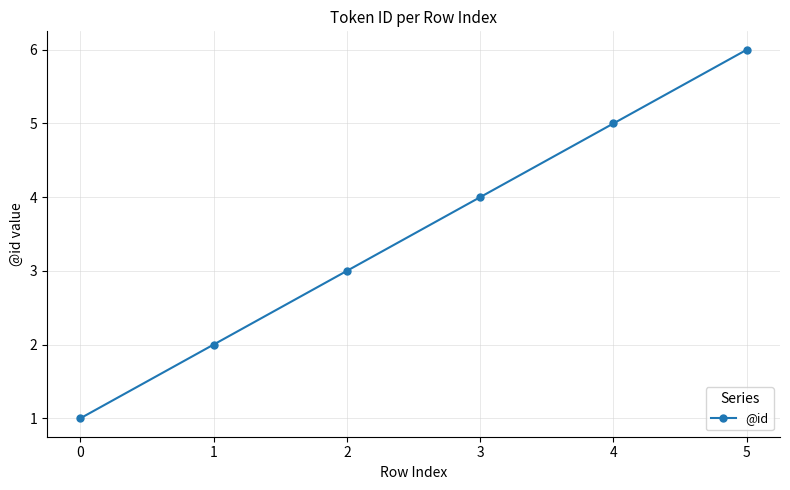

Is it true that the value at 2 is 3?

True